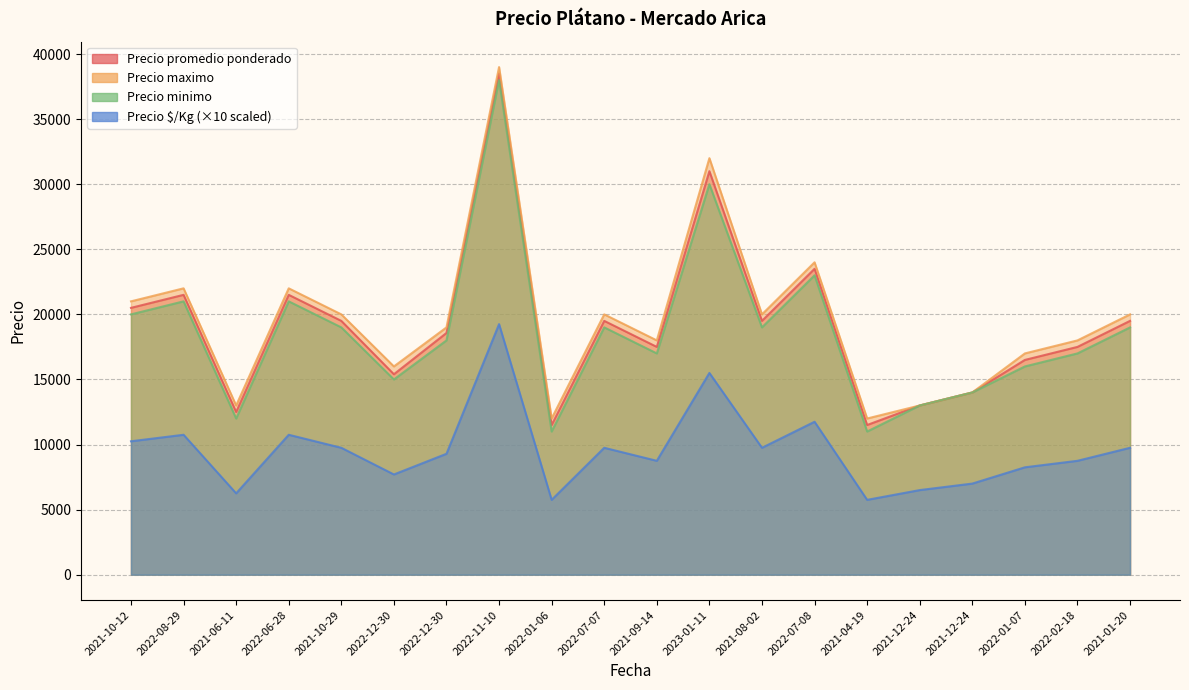

Reading left to right, list all the values displayed in this chart.

Precio promedio ponderado: 2021-10-12=20500	2022-08-29=21500	2021-06-11=12500	2022-06-28=21500	2021-10-29=19500	2022-12-30=15400	2022-12-30=18571	2022-11-10=38500	2022-01-06=11500	2022-07-07=19500	2021-09-14=17500	2023-01-11=31000	2021-08-02=19500	2022-07-08=23500	2021-04-19=11500	2021-12-24=13000	2021-12-24=14000	2022-01-07=16500	2022-02-18=17500	2021-01-20=19500
Precio maximo: 2021-10-12=21000	2022-08-29=22000	2021-06-11=13000	2022-06-28=22000	2021-10-29=20000	2022-12-30=16000	2022-12-30=19000	2022-11-10=39000	2022-01-06=12000	2022-07-07=20000	2021-09-14=18000	2023-01-11=32000	2021-08-02=20000	2022-07-08=24000	2021-04-19=12000	2021-12-24=13000	2021-12-24=14000	2022-01-07=17000	2022-02-18=18000	2021-01-20=20000
Precio minimo: 2021-10-12=20000	2022-08-29=21000	2021-06-11=12000	2022-06-28=21000	2021-10-29=19000	2022-12-30=15000	2022-12-30=18000	2022-11-10=38000	2022-01-06=11000	2022-07-07=19000	2021-09-14=17000	2023-01-11=30000	2021-08-02=19000	2022-07-08=23000	2021-04-19=11000	2021-12-24=13000	2021-12-24=14000	2022-01-07=16000	2022-02-18=17000	2021-01-20=19000
Precio $/Kg: 2021-10-12=10250	2022-08-29=10750	2021-06-11=6250	2022-06-28=10750	2021-10-29=9750	2022-12-30=7700	2022-12-30=9290	2022-11-10=19250	2022-01-06=5750	2022-07-07=9750	2021-09-14=8750	2023-01-11=15500	2021-08-02=9750	2022-07-08=11750	2021-04-19=5750	2021-12-24=6500	2021-12-24=7000	2022-01-07=8250	2022-02-18=8750	2021-01-20=9750